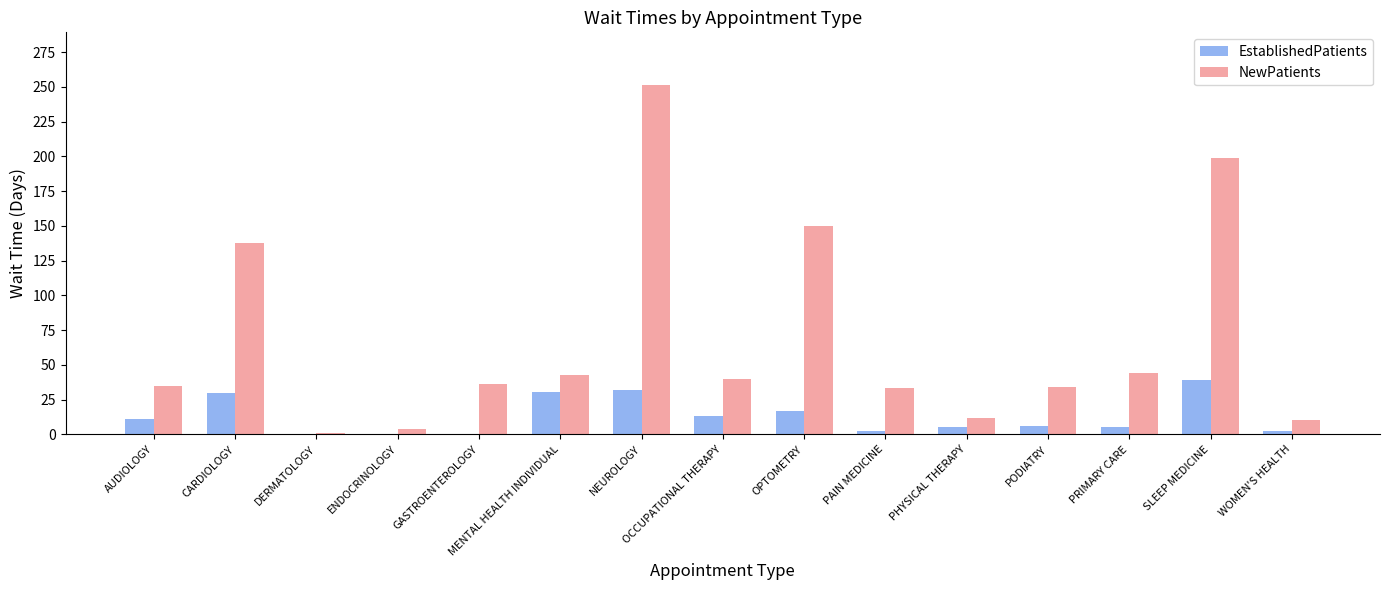

What is the sum of all EstablishedPatients values?

194.2